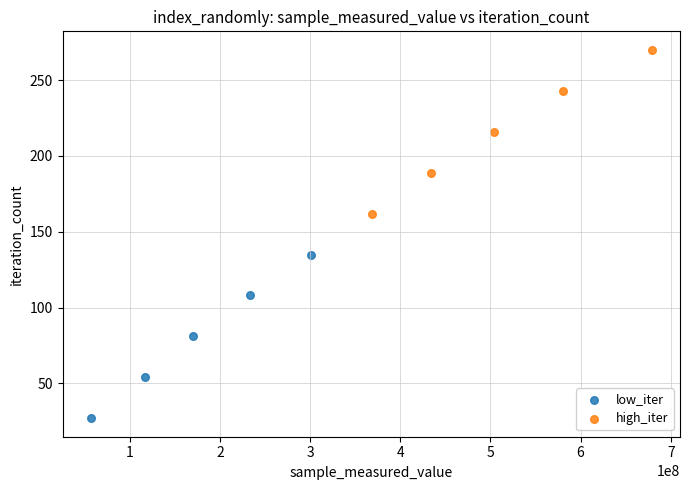

What are all the series names shown in the legend?

low_iter, high_iter